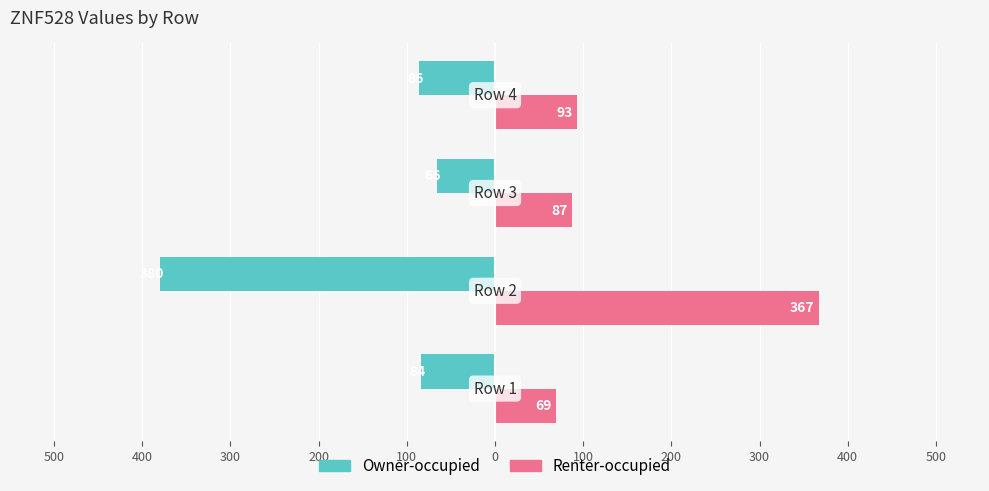

What are all the series names shown in the legend?

Owner-occupied, Renter-occupied